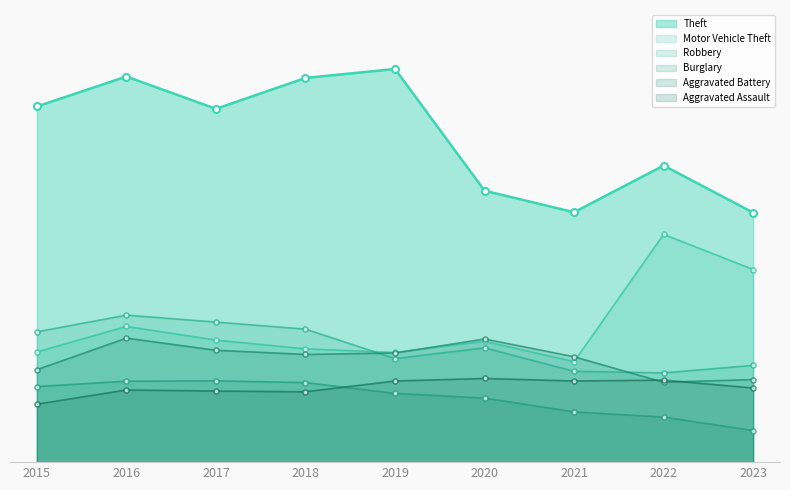

Does the chart display data point markers on the line(s)?

Yes